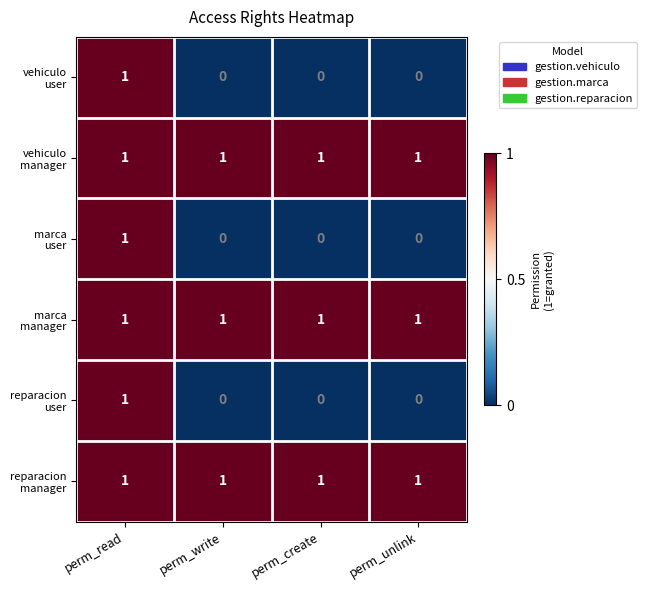

At which category is the sum across all series the highest?

perm_read